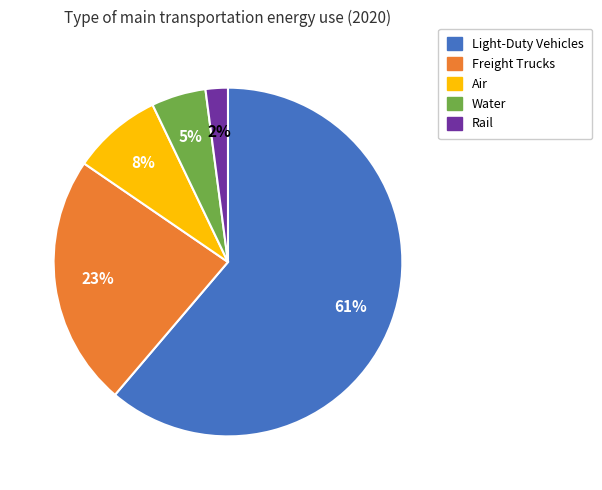

True or false: Freight Trucks accounts for 23% of the total.

True